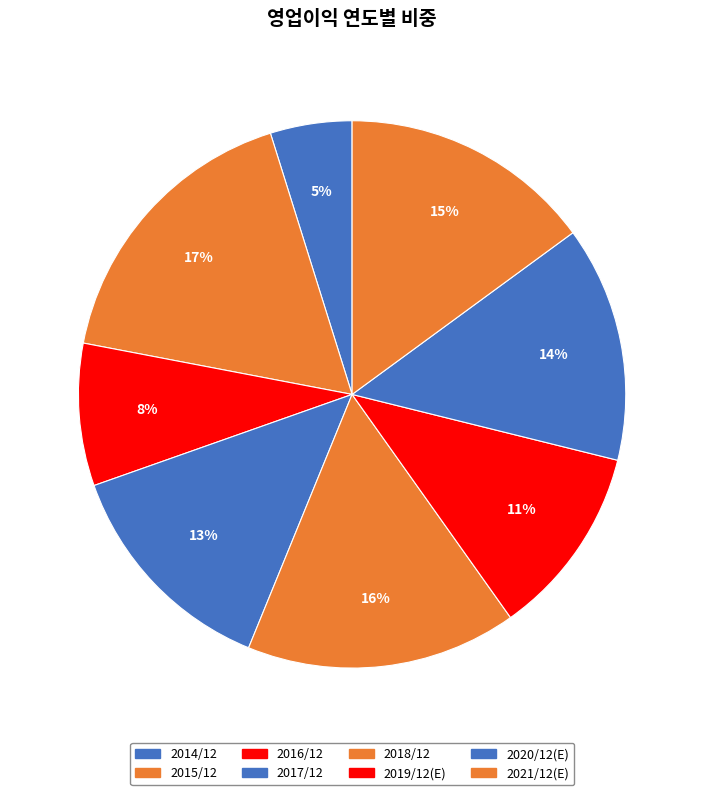

What is the largest slice in the pie chart?

2015/12